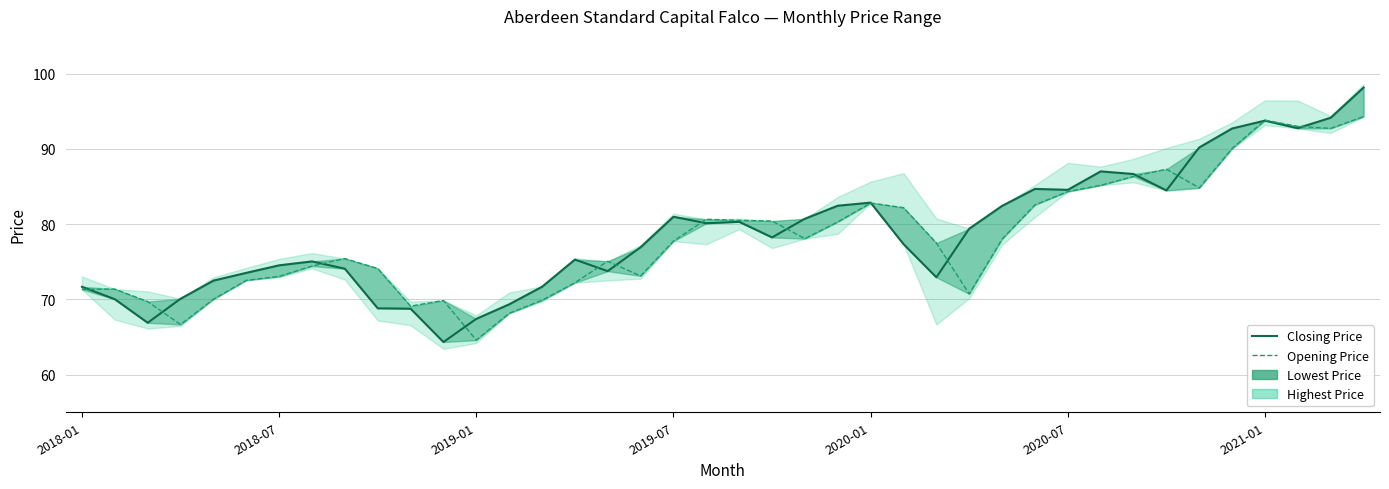

How many intersections are there between Opening Price and Closing Price?

14